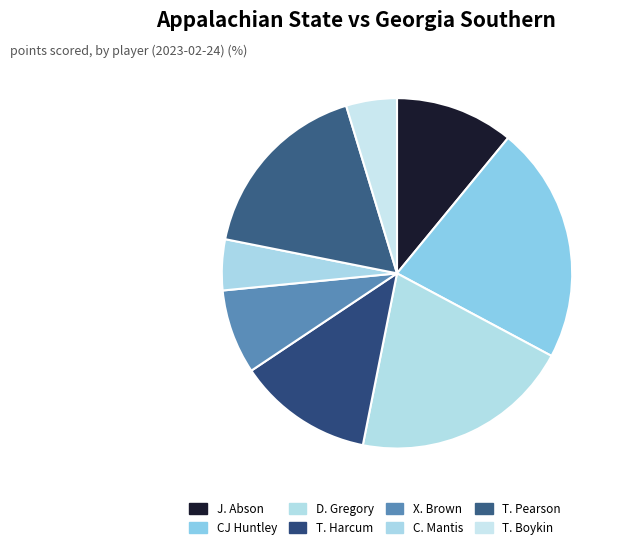

Is it true that X. Brown is 2% of the pie?

False